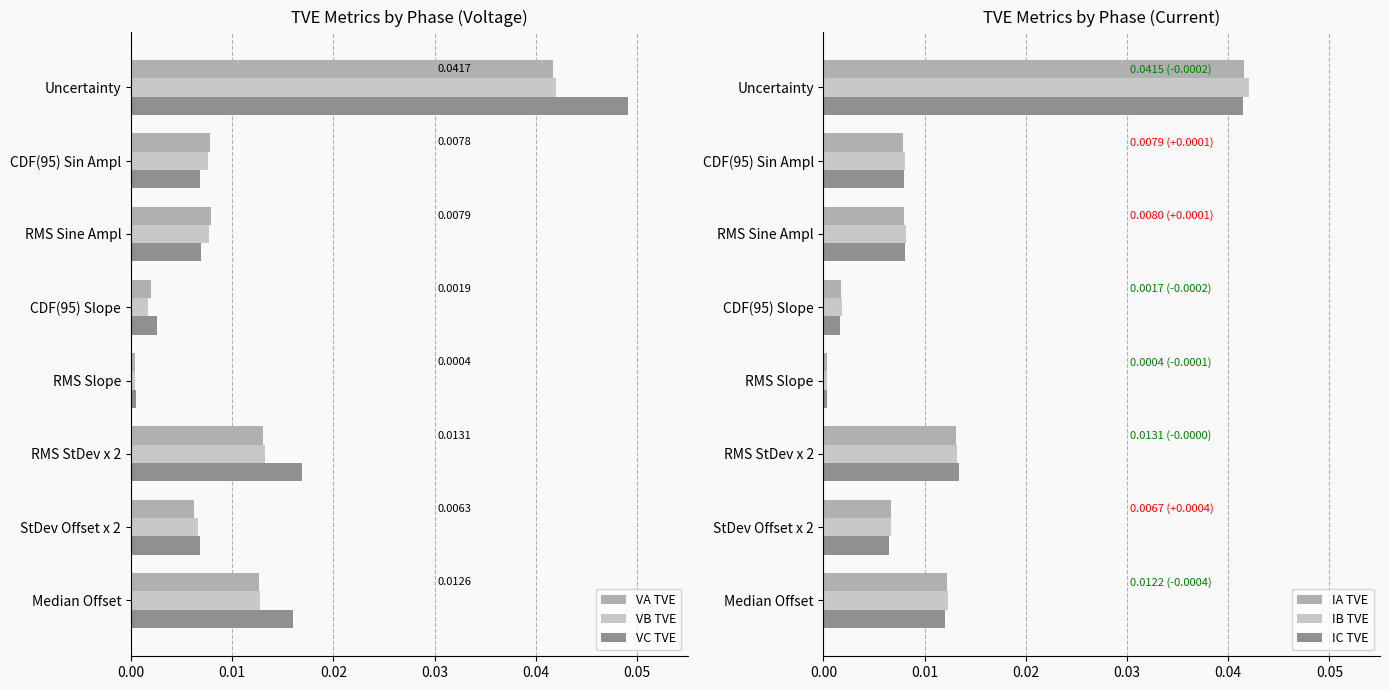

Which category has the highest value in the VC TVE series?

Uncertainty